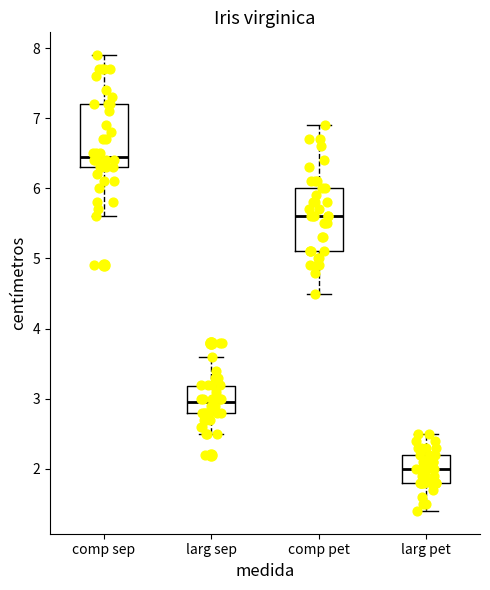

Reading left to right, transcribe this box plot: for each box, give where its median line is, the range the box spans, and where its two whiskers end, as read against the y-axis. The values are not printed on the chart, so give them approximately, as read against the axis.

comp sep: median 6.5, box 6.3 to 7.2, whiskers 5.6 to 7.9
larg sep: median 3.0, box 2.8 to 3.2, whiskers 2.5 to 3.6
comp pet: median 5.6, box 5.1 to 6.0, whiskers 4.5 to 6.9
larg pet: median 2.0, box 1.8 to 2.2, whiskers 1.4 to 2.5